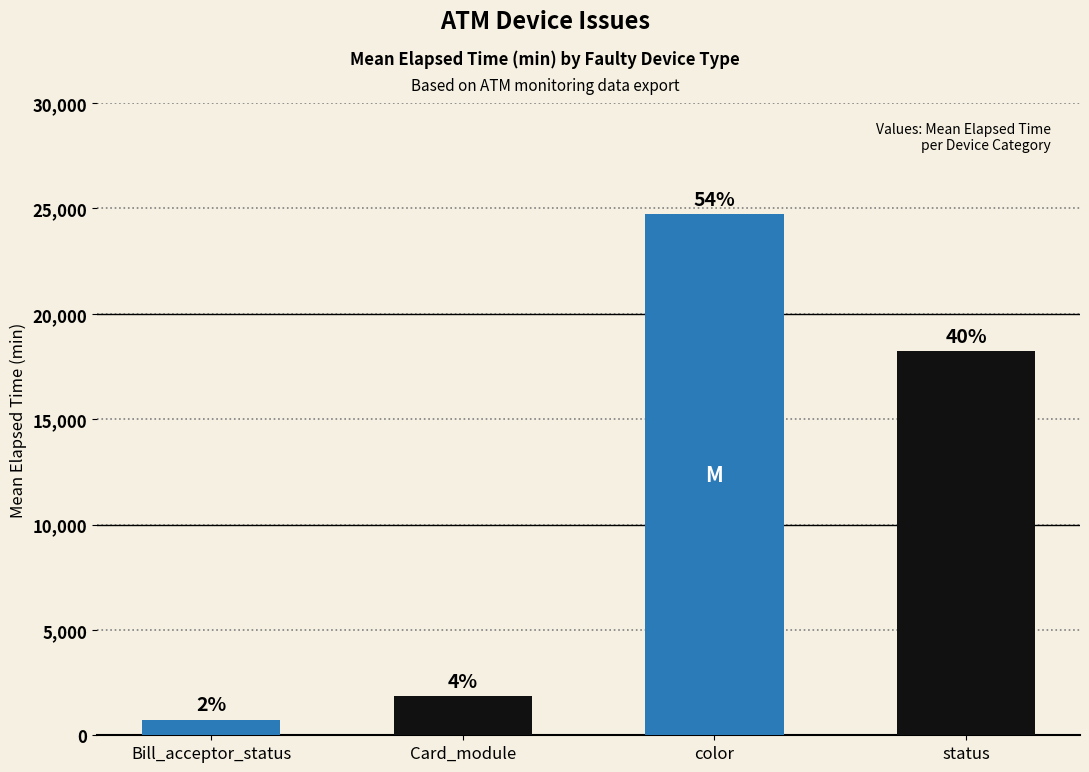

What is the sum of the values at status and Bill_acceptor_status?

18976